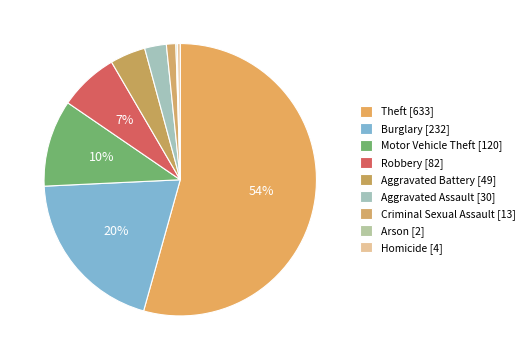

How many slices are in this pie chart?

9